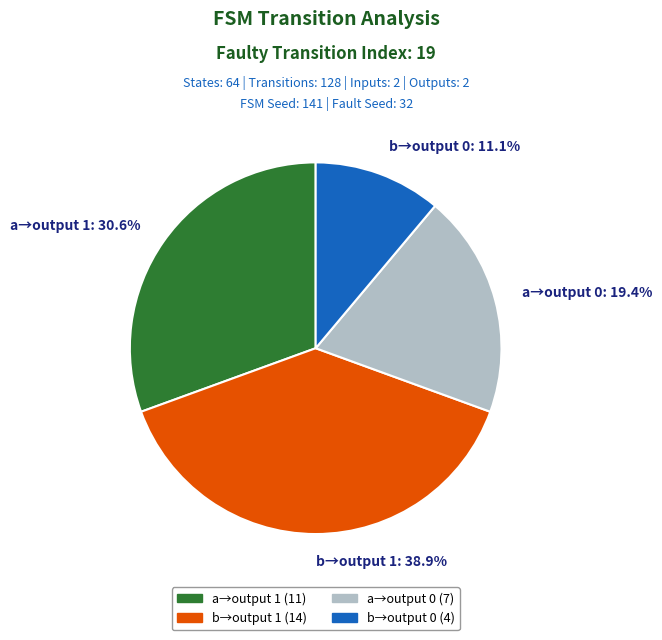

Which category has the smallest portion of the pie?

b→output 0